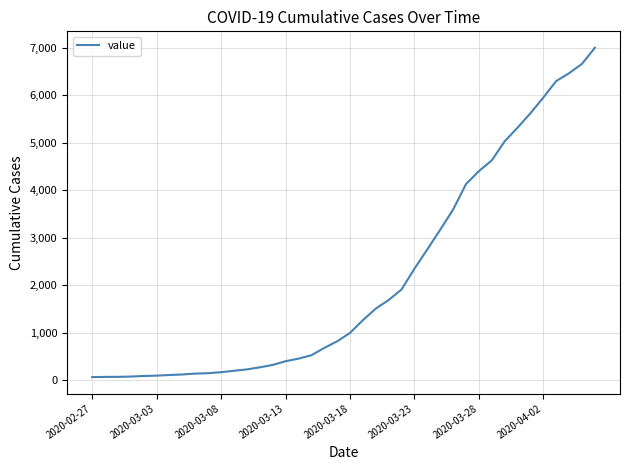

What is the difference between the maximum and minimum values?

6931